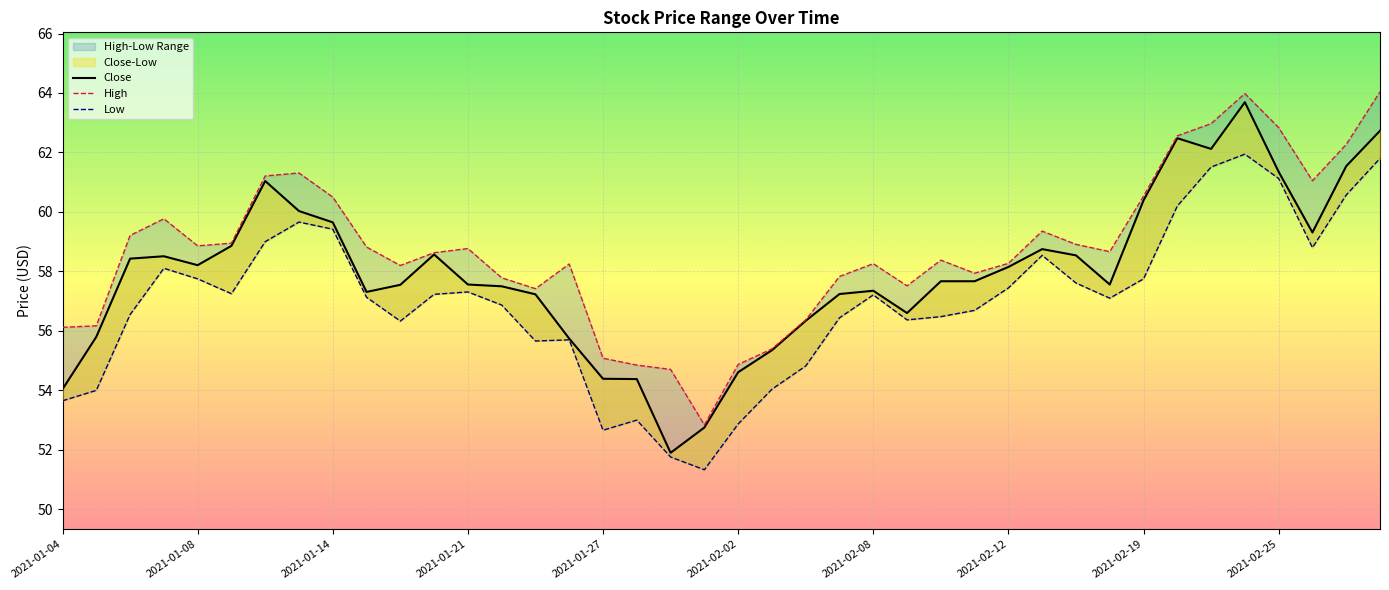

Which series has the largest range (max minus min)?

Close